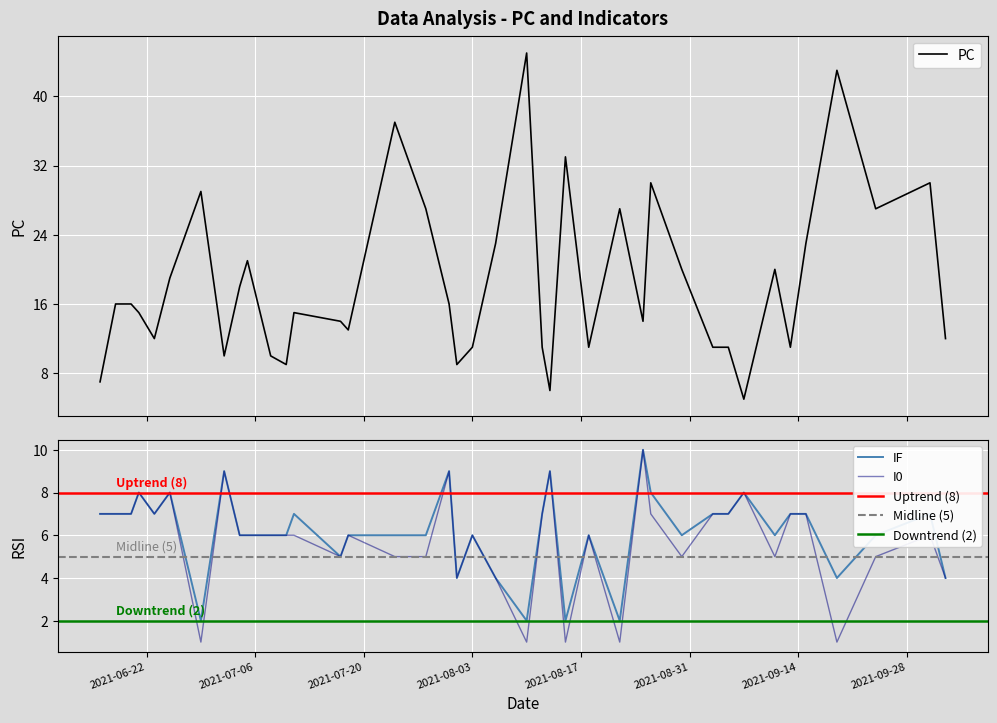

Where does the IF series first go above 6?

1